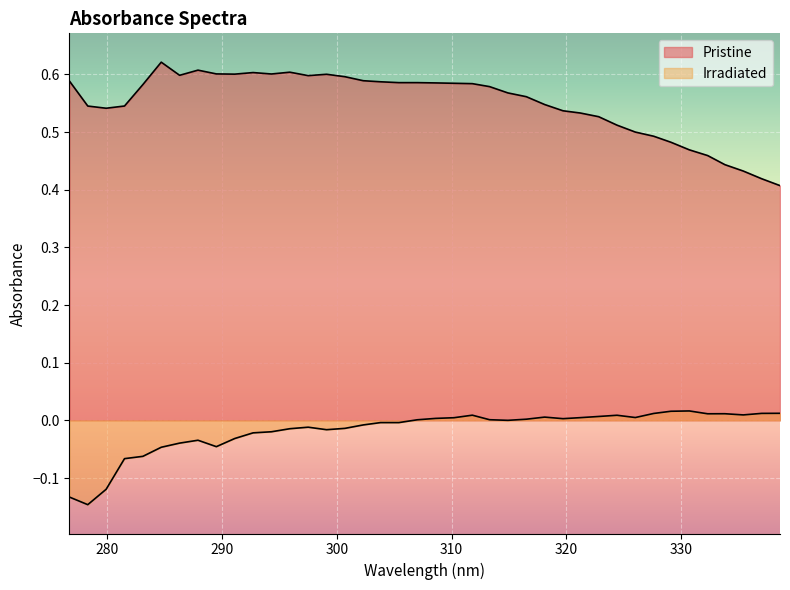

Reading left to right, extract all data points from this chart.

Pristine: 0.6	0.5	0.5	0.5	0.6	0.6	0.6	0.6	0.6	0.6	0.6	0.6	0.6	0.6	0.6	0.6	0.6	0.6	0.6	0.6	0.6	0.6	0.6	0.6	0.6	0.6	0.5	0.5	0.5	0.5	0.5	0.5	0.5	0.5	0.5	0.5	0.4	0.4	0.4	0.4
Irradiated: -0.1	-0.1	-0.1	-0.1	-0.1	-0.0	-0.0	-0.0	-0.0	-0.0	-0.0	-0.0	-0.0	-0.0	-0.0	-0.0	-0.0	-0.0	-0.0	0.0	0.0	0.0	0.0	0.0	0.0	0.0	0.0	0.0	0.0	0.0	0.0	0.0	0.0	0.0	0.0	0.0	0.0	0.0	0.0	0.0